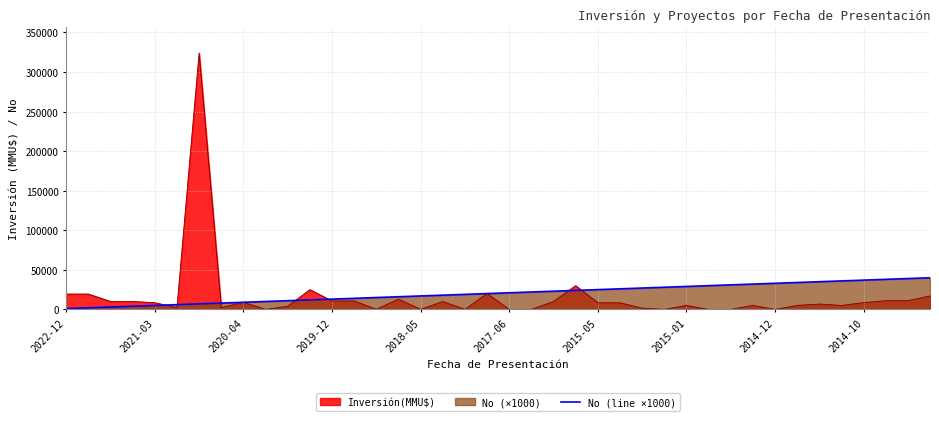

What is the sum of the values at 37 and 14?

53000